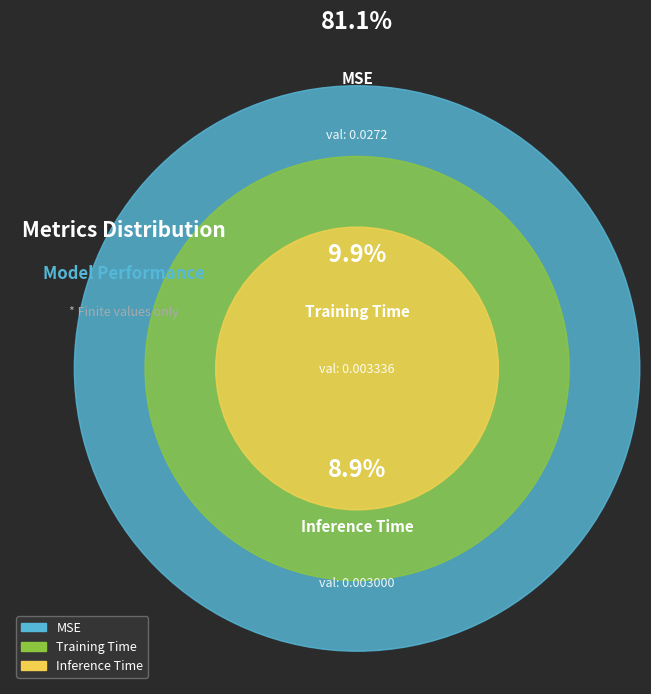

The Inference Time slice represents 1% of the pie. True or false?

False